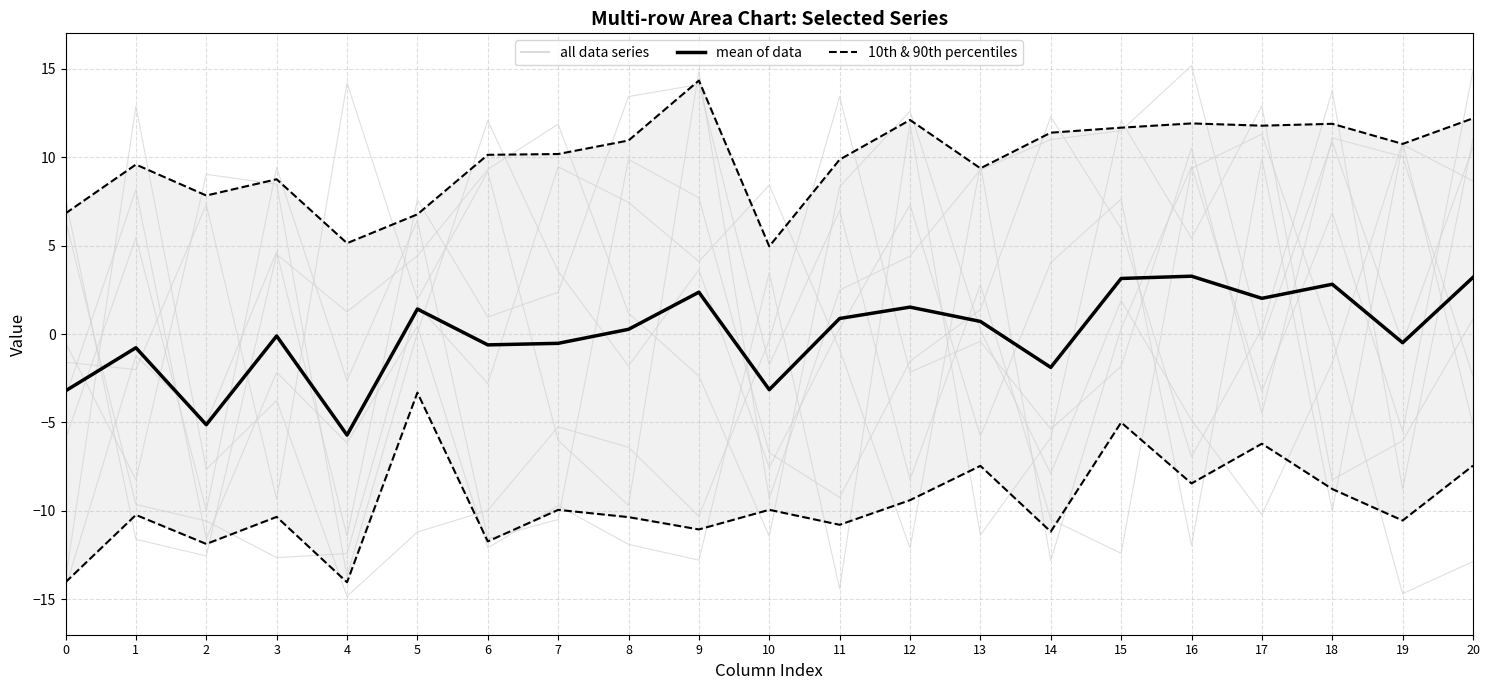

At how many categories does at least one series exceed 3?

3